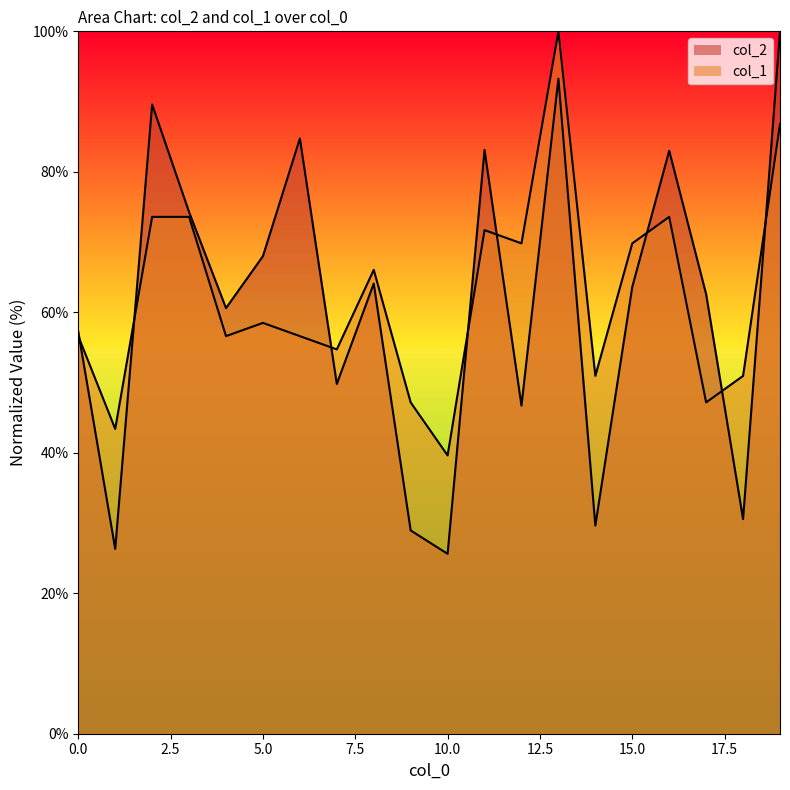

What is the sum of all col_1 values?

1247.2